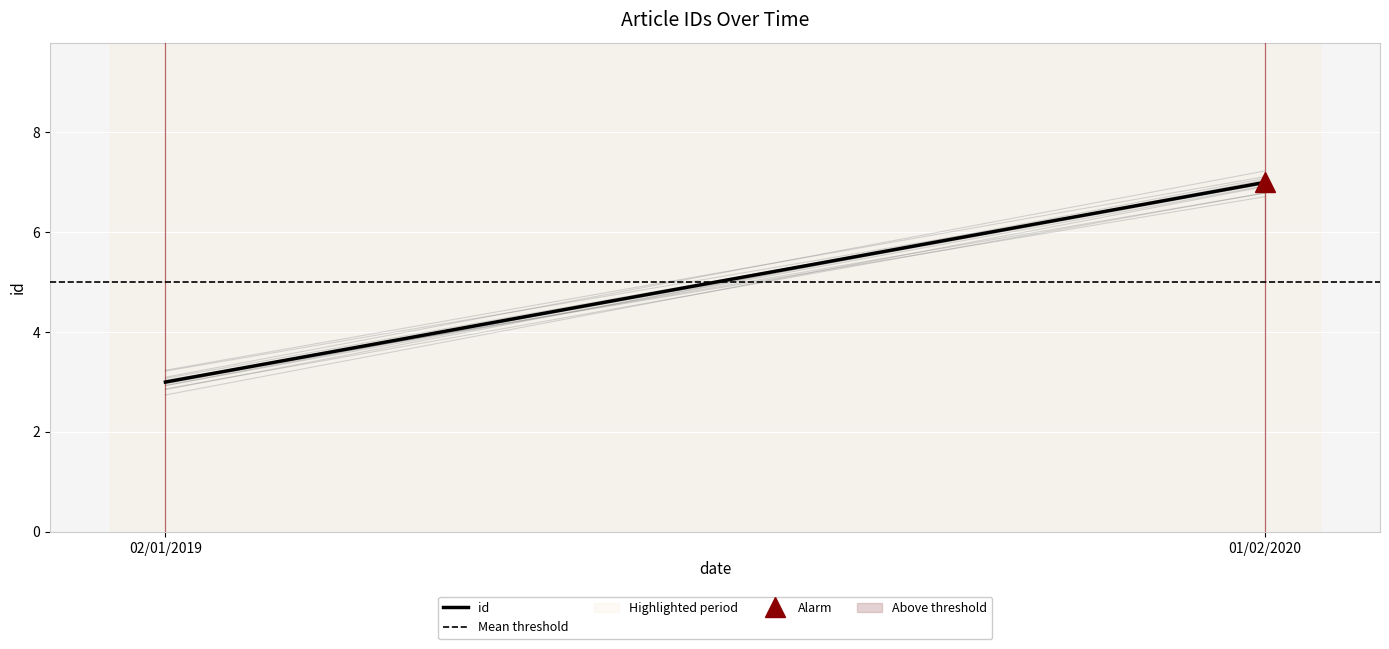

What is the value of the Mean threshold point at the 1st from the left?

5